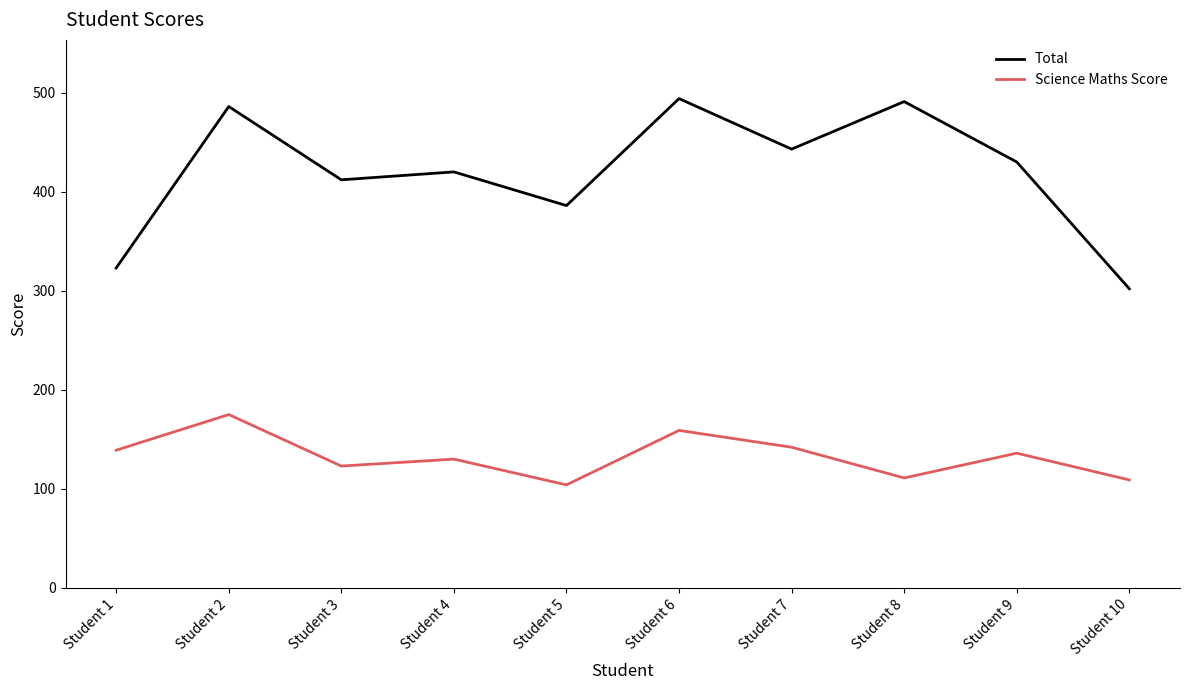

At Student 7, list the series in order from smallest to largest.

Science Maths Score, Total